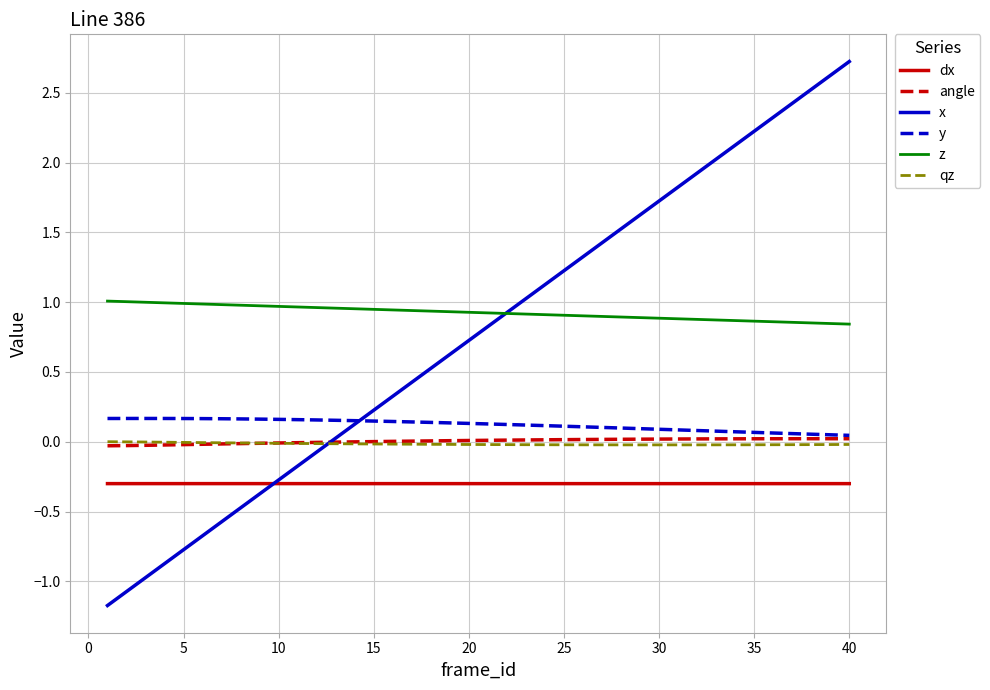

Which series has the widest spread of values?

x